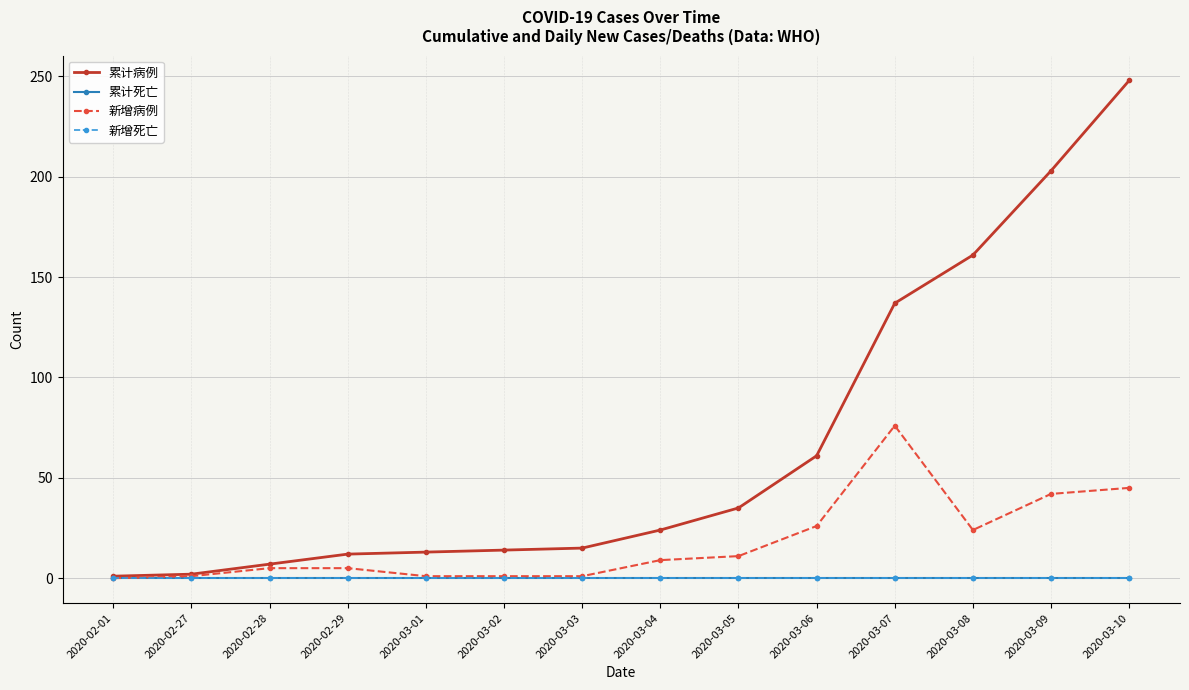

Between 2020-02-28 and 2020-03-01, which series saw the biggest shift?

累计病例